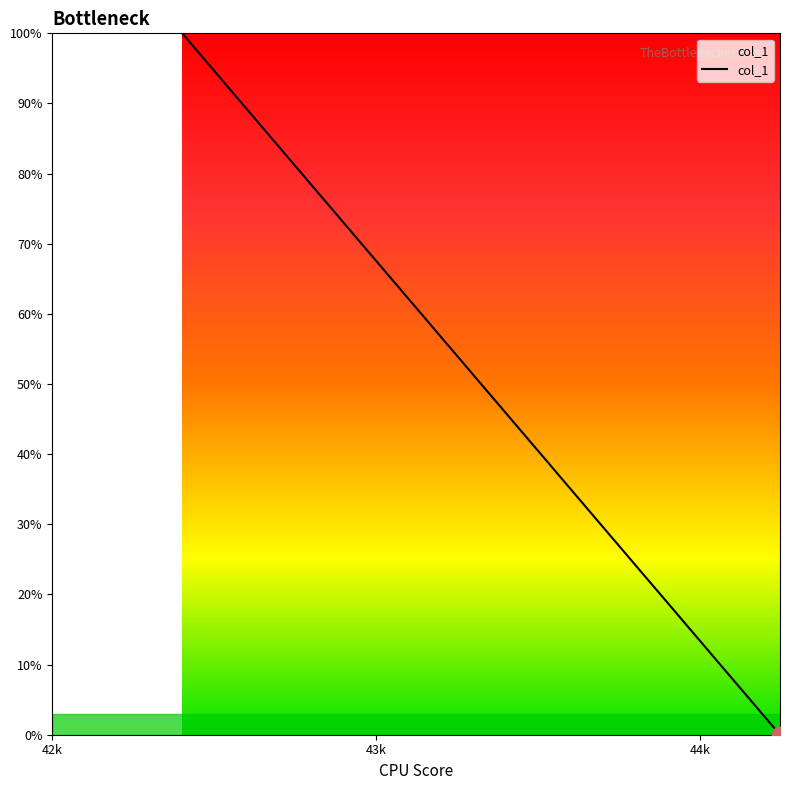

What is the greatest value displayed?

100.0